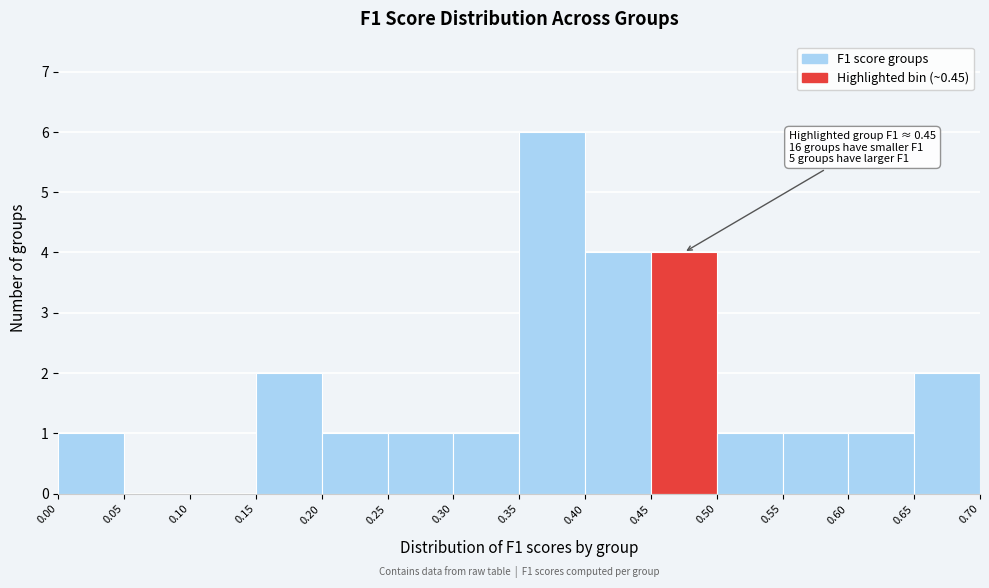

Which range on the x-axis has the tallest bar?

0.35 to 0.40